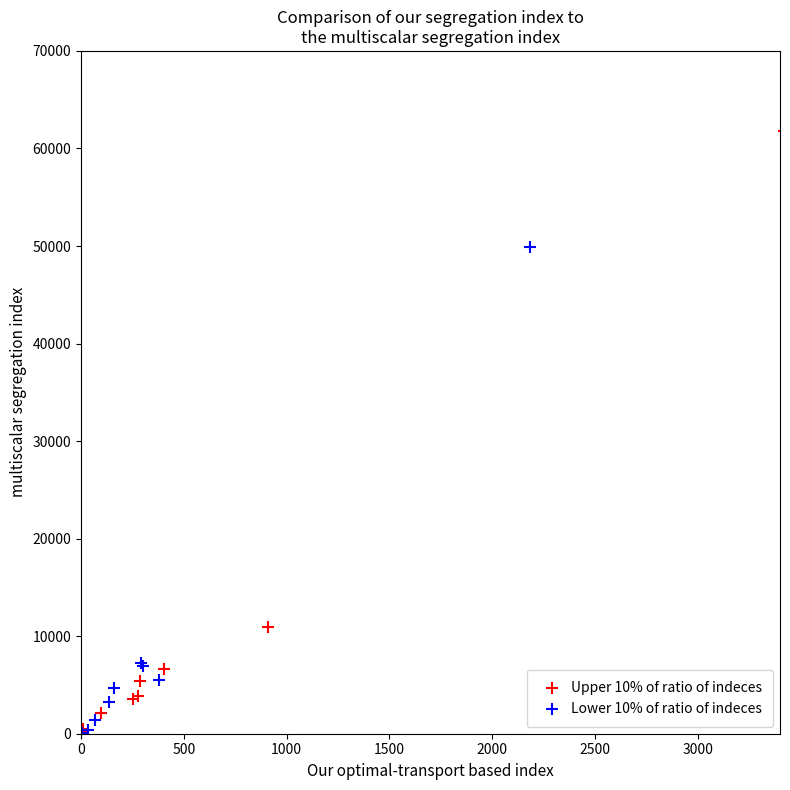

Which series has the largest Y range (max minus min)?

Upper 10% of ratio of indeces